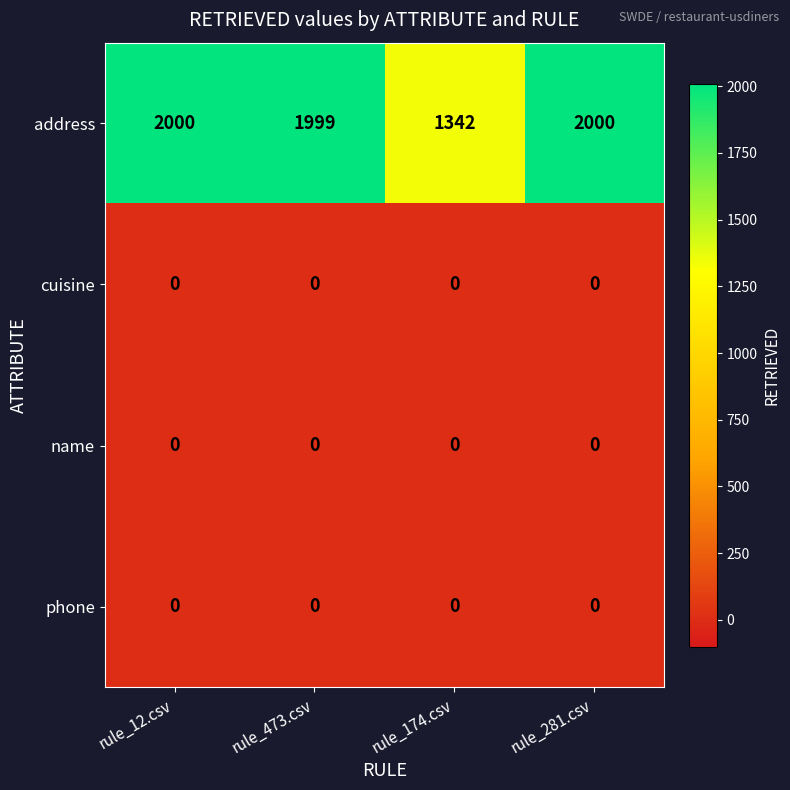

At how many categories does at least one series exceed 573?

4